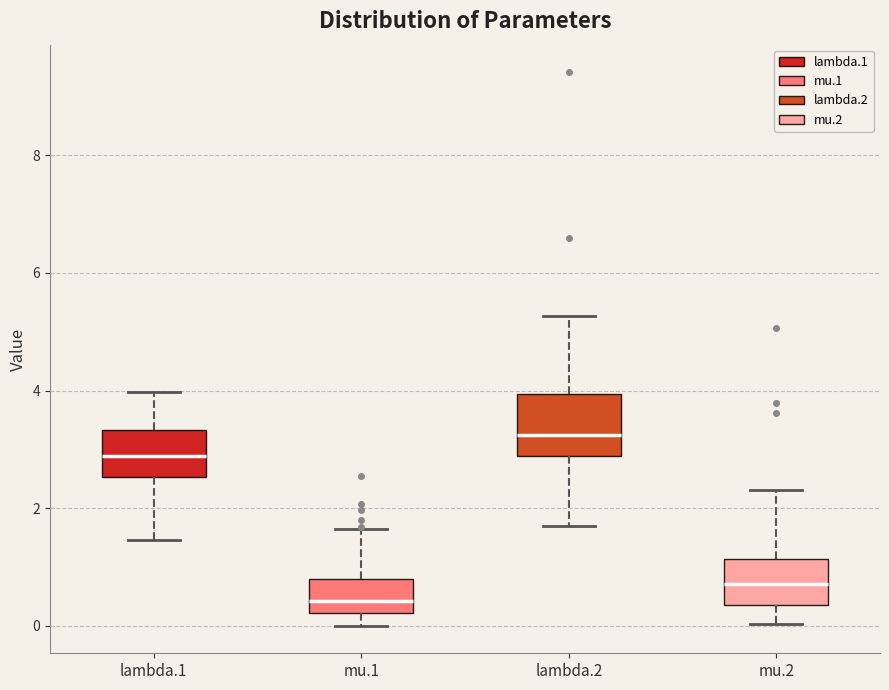

Reading left to right, transcribe this box plot: for each box, give where its median line is, the range the box spans, and where its two whiskers end, as read against the y-axis. The values are not printed on the chart, so give them approximately, as read against the axis.

lambda.1: median 2.8, box 2.6 to 3.4, whiskers 1.4 to 4.0
mu.1: median 0.4, box 0.2 to 0.8, whiskers 0.0 to 1.6
lambda.2: median 3.2, box 2.8 to 4.0, whiskers 1.8 to 5.2
mu.2: median 0.8, box 0.4 to 1.2, whiskers 0.0 to 2.4